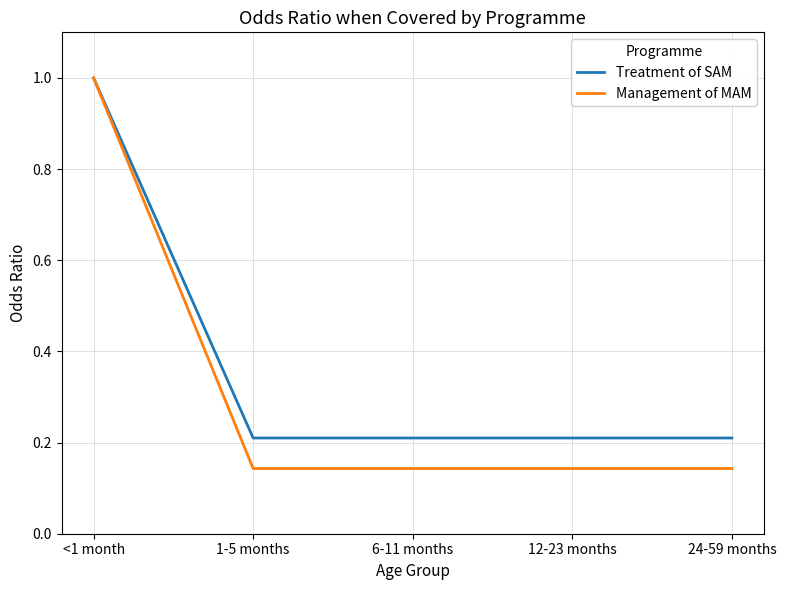

Which label corresponds to the largest value in the chart?

<1 month